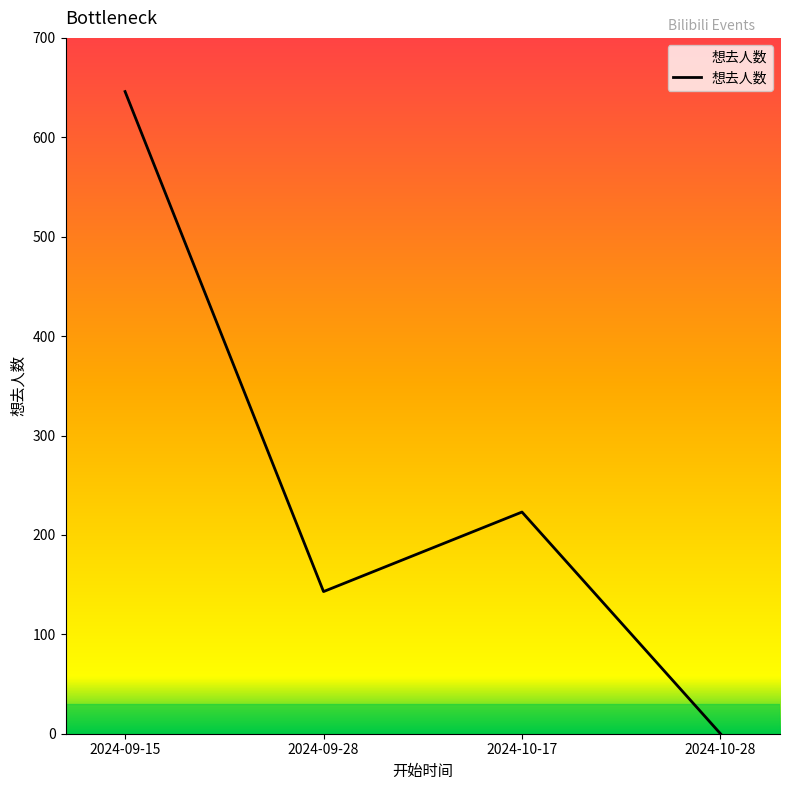

Which has a higher value, 2024-10-17 or 2024-09-28?

2024-10-17